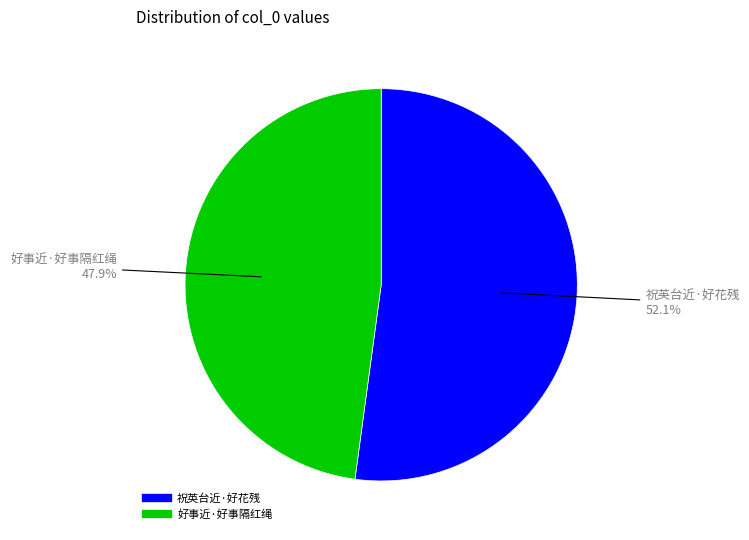

To the nearest percent, what is the difference between the largest and smallest slice percentages?

4%